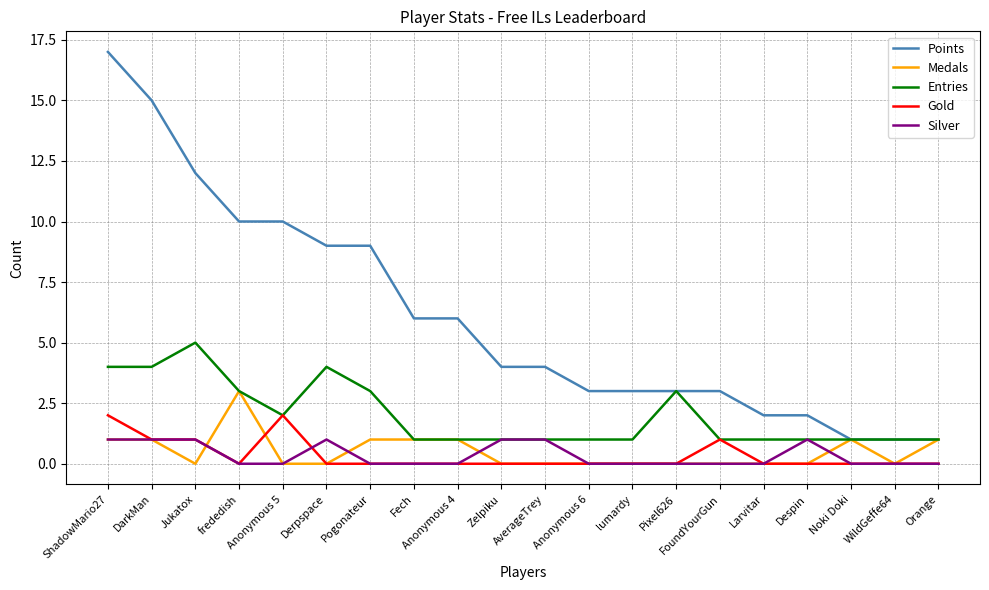

Reading right to left, extract all data points from this chart.

Points: Orange=1	WildGeffe64=1	Noki Doki=1	Despin=2	Larvitar=2	FoundYourGun=3	Pixel626=3	lumardy=3	Anonymous 6=3	AverageTrey=4	Zelpiku=4	Anonymous 4=6	Fech=6	Pogonateur=9	Derpspace=9	Anonymous 5=10	frededish=10	Jukatox=12	DarkMan=15	ShadowMario27=17
Medals: Orange=1	WildGeffe64=0	Noki Doki=1	Despin=0	Larvitar=0	FoundYourGun=0	Pixel626=0	lumardy=0	Anonymous 6=0	AverageTrey=0	Zelpiku=0	Anonymous 4=1	Fech=1	Pogonateur=1	Derpspace=0	Anonymous 5=0	frededish=3	Jukatox=0	DarkMan=1	ShadowMario27=1
Entries: Orange=1	WildGeffe64=1	Noki Doki=1	Despin=1	Larvitar=1	FoundYourGun=1	Pixel626=3	lumardy=1	Anonymous 6=1	AverageTrey=1	Zelpiku=1	Anonymous 4=1	Fech=1	Pogonateur=3	Derpspace=4	Anonymous 5=2	frededish=3	Jukatox=5	DarkMan=4	ShadowMario27=4
Gold: Orange=0	WildGeffe64=0	Noki Doki=0	Despin=0	Larvitar=0	FoundYourGun=1	Pixel626=0	lumardy=0	Anonymous 6=0	AverageTrey=0	Zelpiku=0	Anonymous 4=0	Fech=0	Pogonateur=0	Derpspace=0	Anonymous 5=2	frededish=0	Jukatox=1	DarkMan=1	ShadowMario27=2
Silver: Orange=0	WildGeffe64=0	Noki Doki=0	Despin=1	Larvitar=0	FoundYourGun=0	Pixel626=0	lumardy=0	Anonymous 6=0	AverageTrey=1	Zelpiku=1	Anonymous 4=0	Fech=0	Pogonateur=0	Derpspace=1	Anonymous 5=0	frededish=0	Jukatox=1	DarkMan=1	ShadowMario27=1